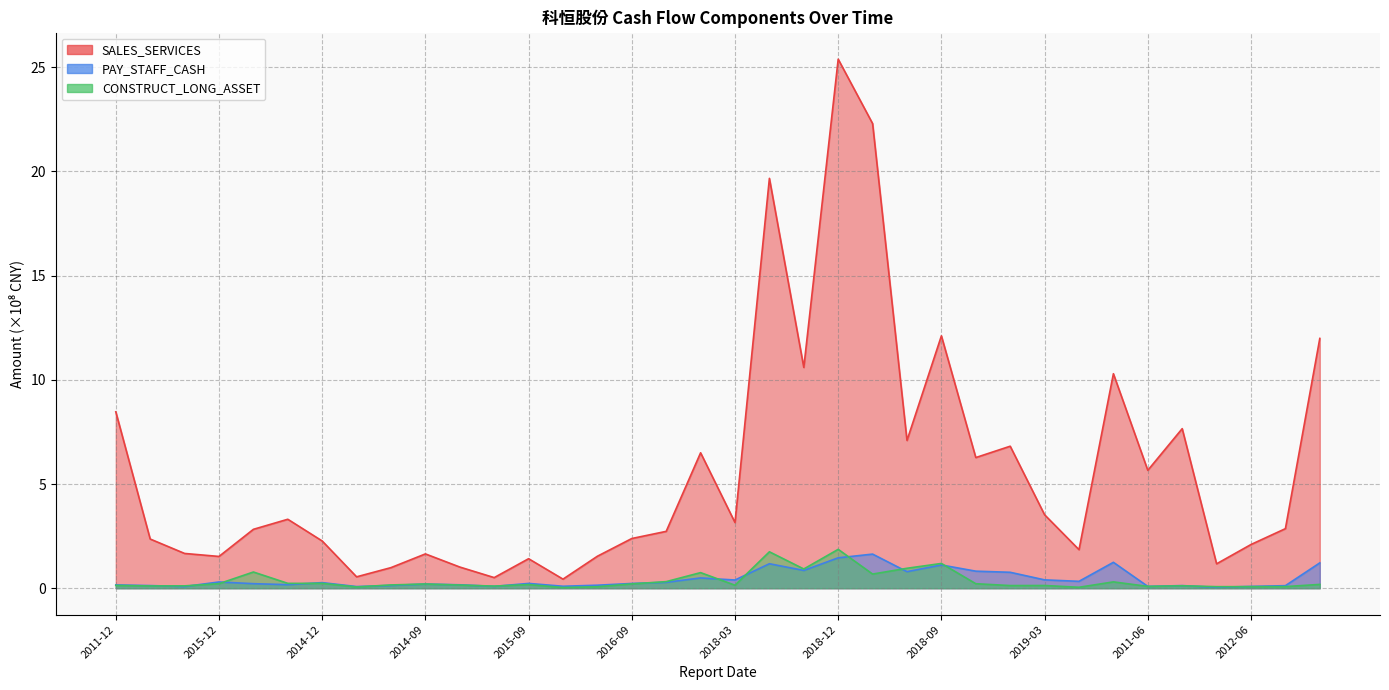

What is the difference between the highest and lowest values at 2012-09?

2.8